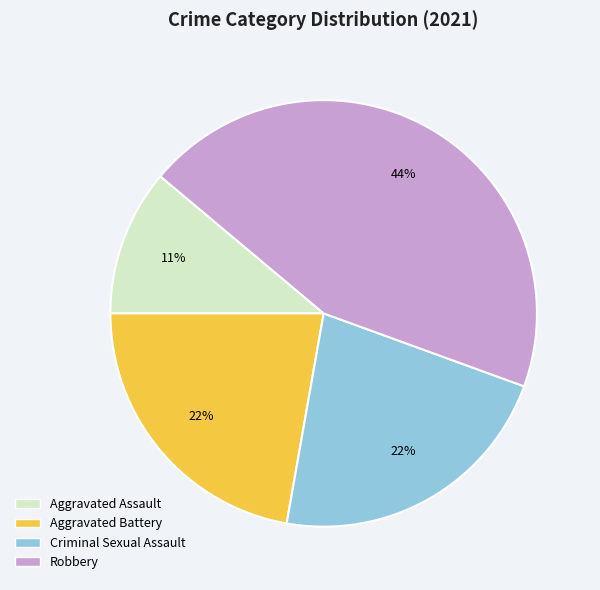

To the nearest percent, what is the average slice percentage?

25%